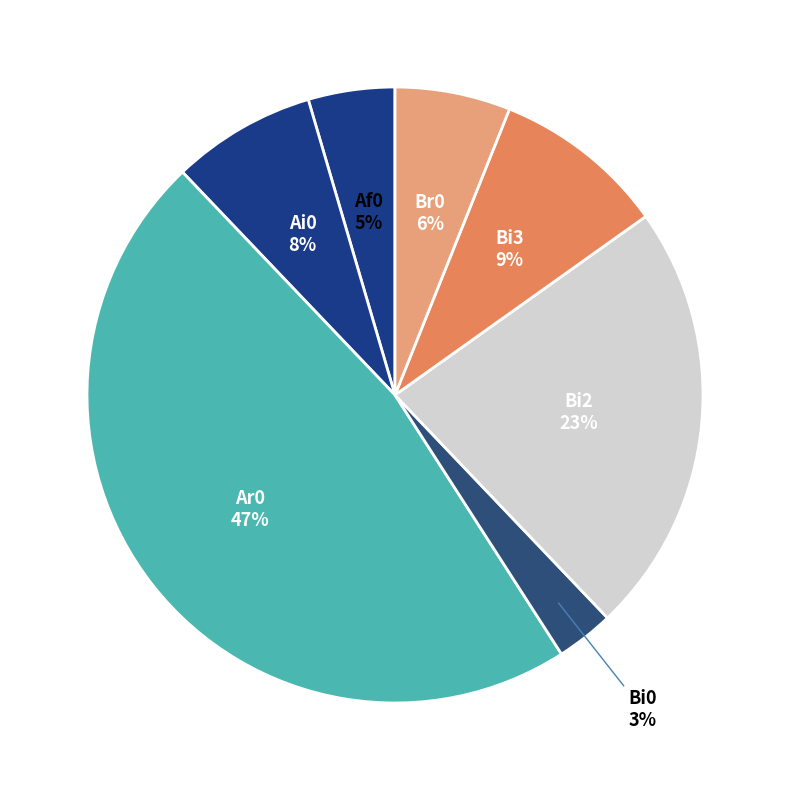

To the nearest percent, what percentage of the pie is Bi2?

23%